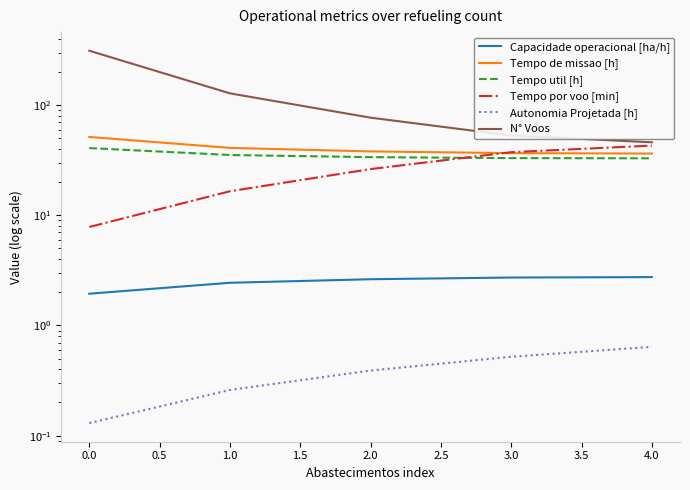

Which series has the widest spread of values?

N° Voos